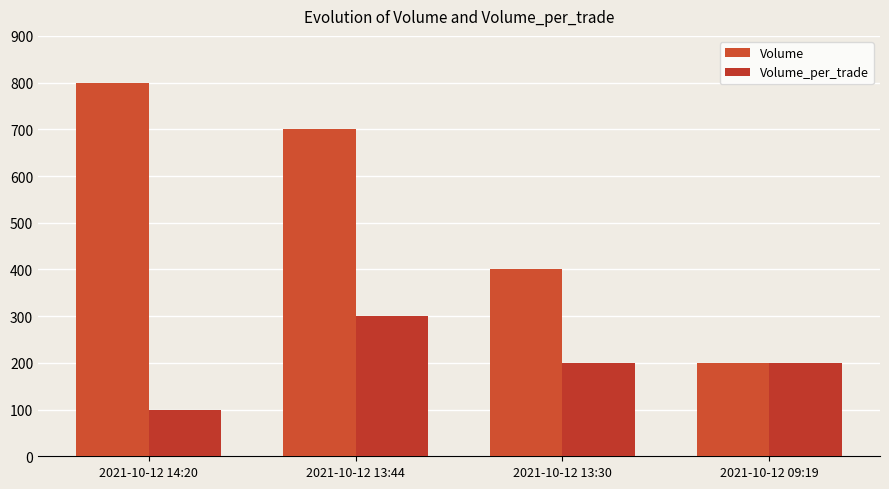

How many distinct data groups are displayed?

2